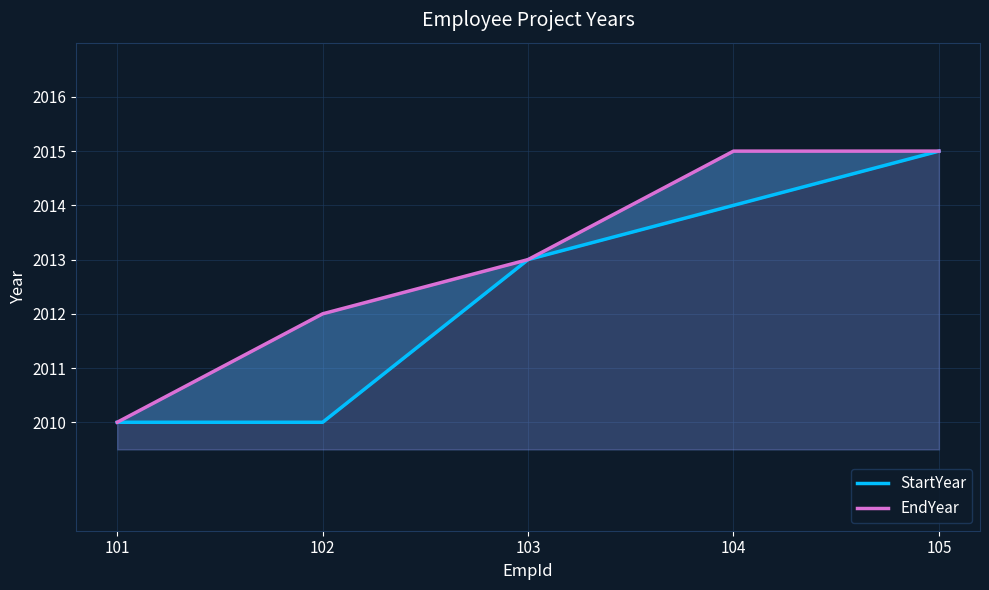

How many values in the StartYear series exceed 2013?

2